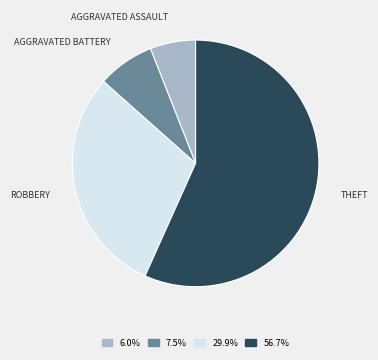

Does any single category account for the majority?

Yes